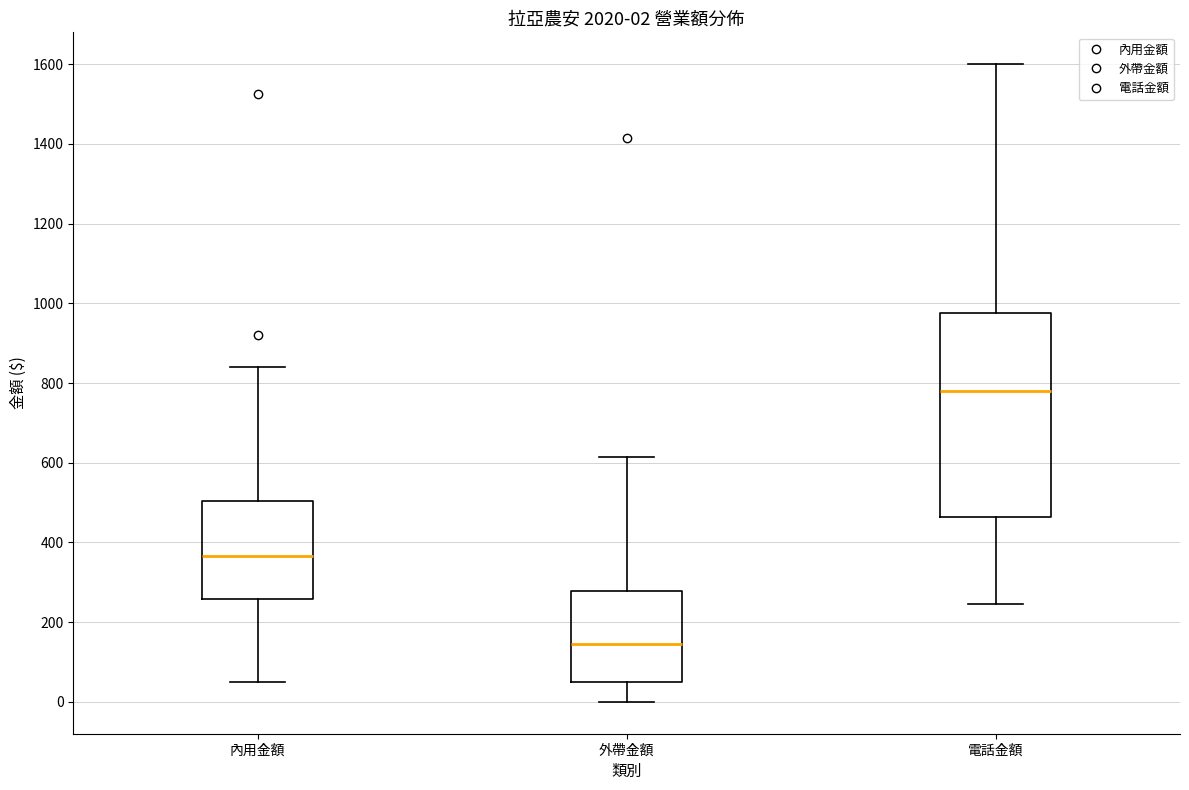

Which box is the tallest, from its lower edge to its upper edge?

電話金額